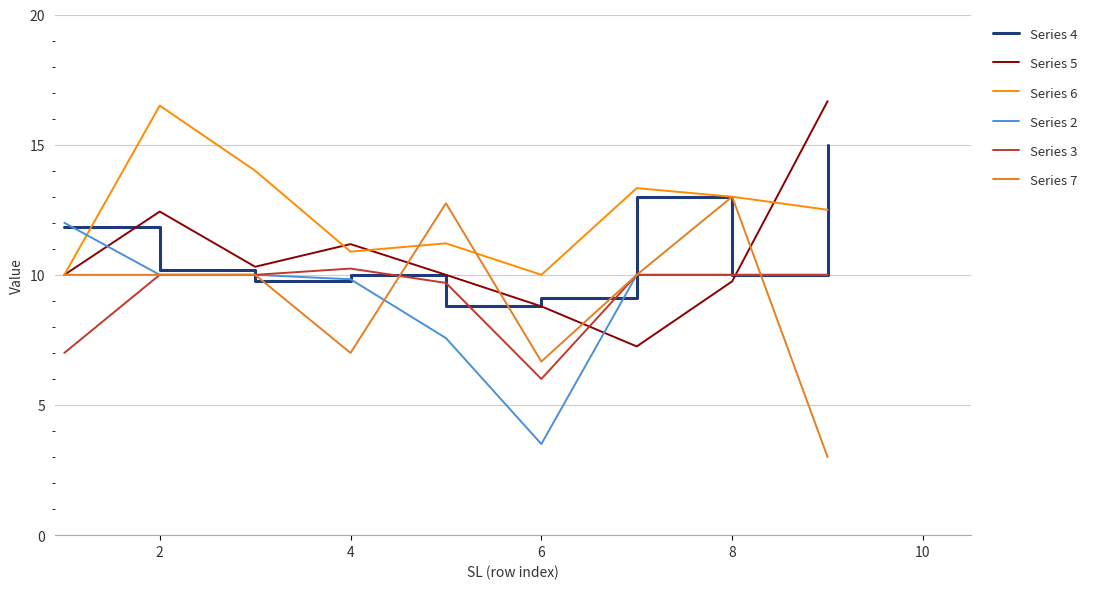

Which series has the largest total across all categories?

Series 6